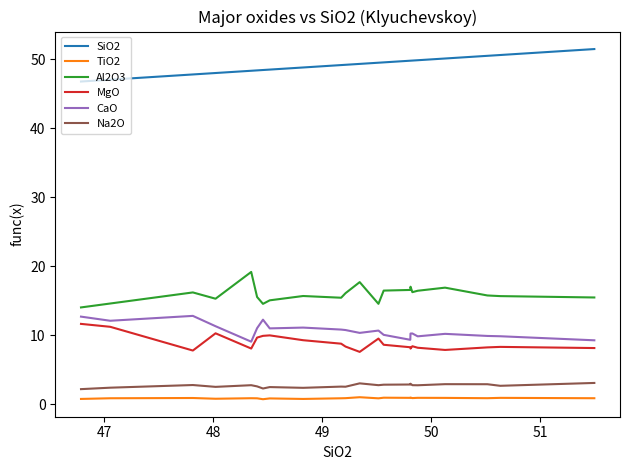

What is the highest value of the Na2O series?

3.1